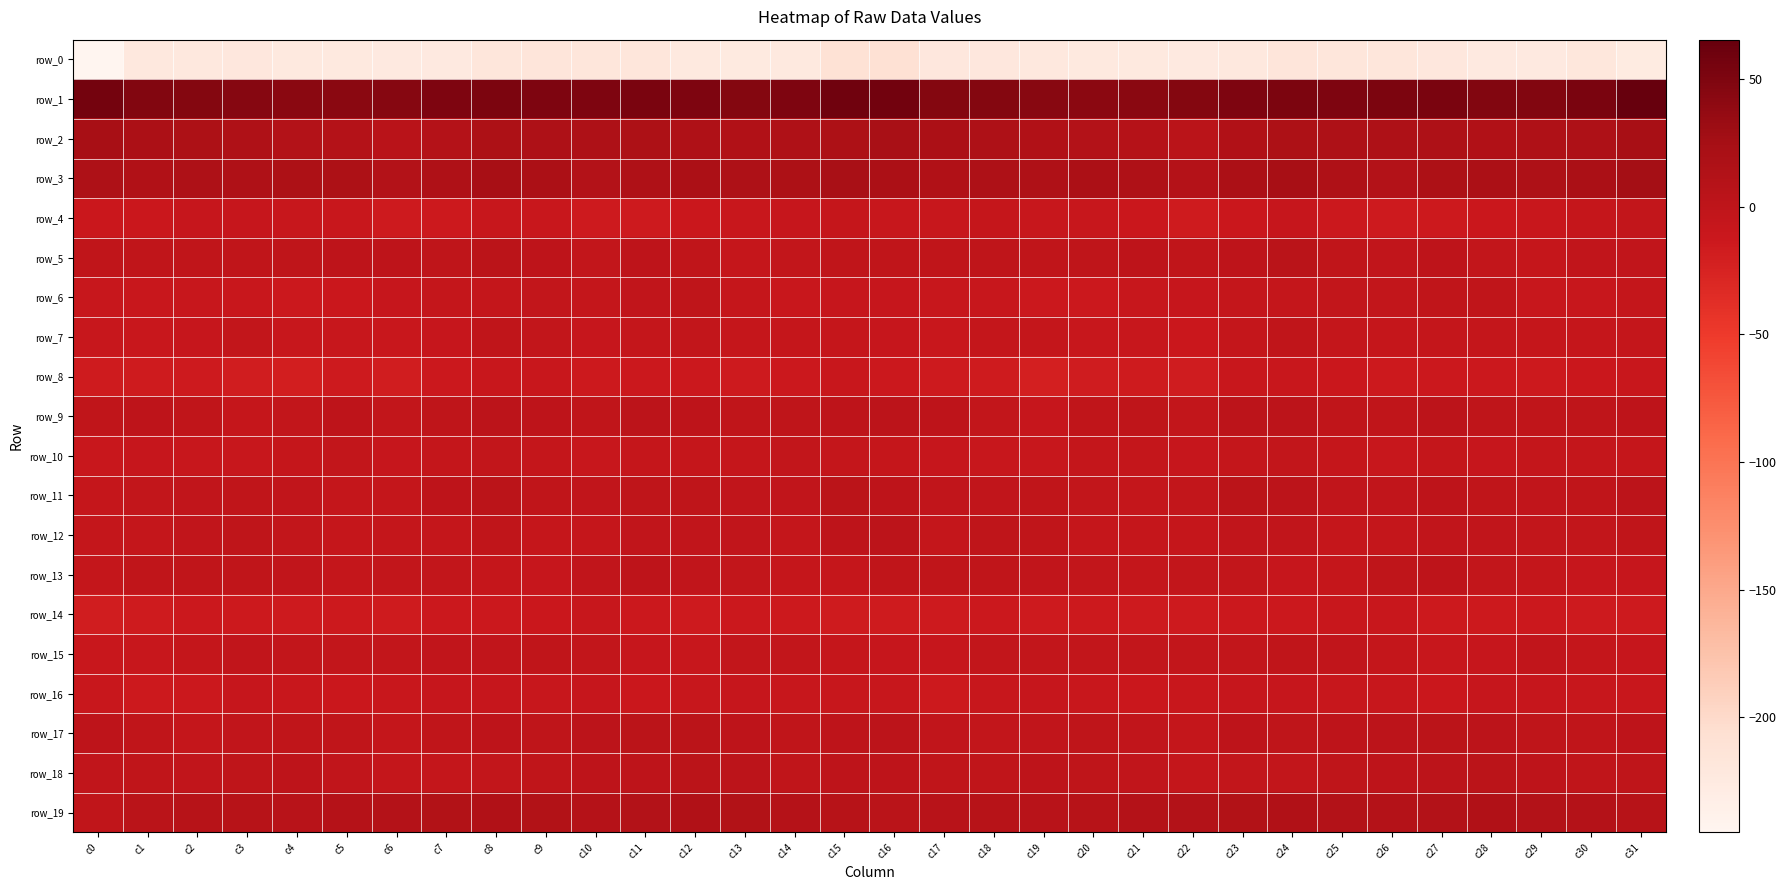

How many values in the row_13 series exceed -4?

15